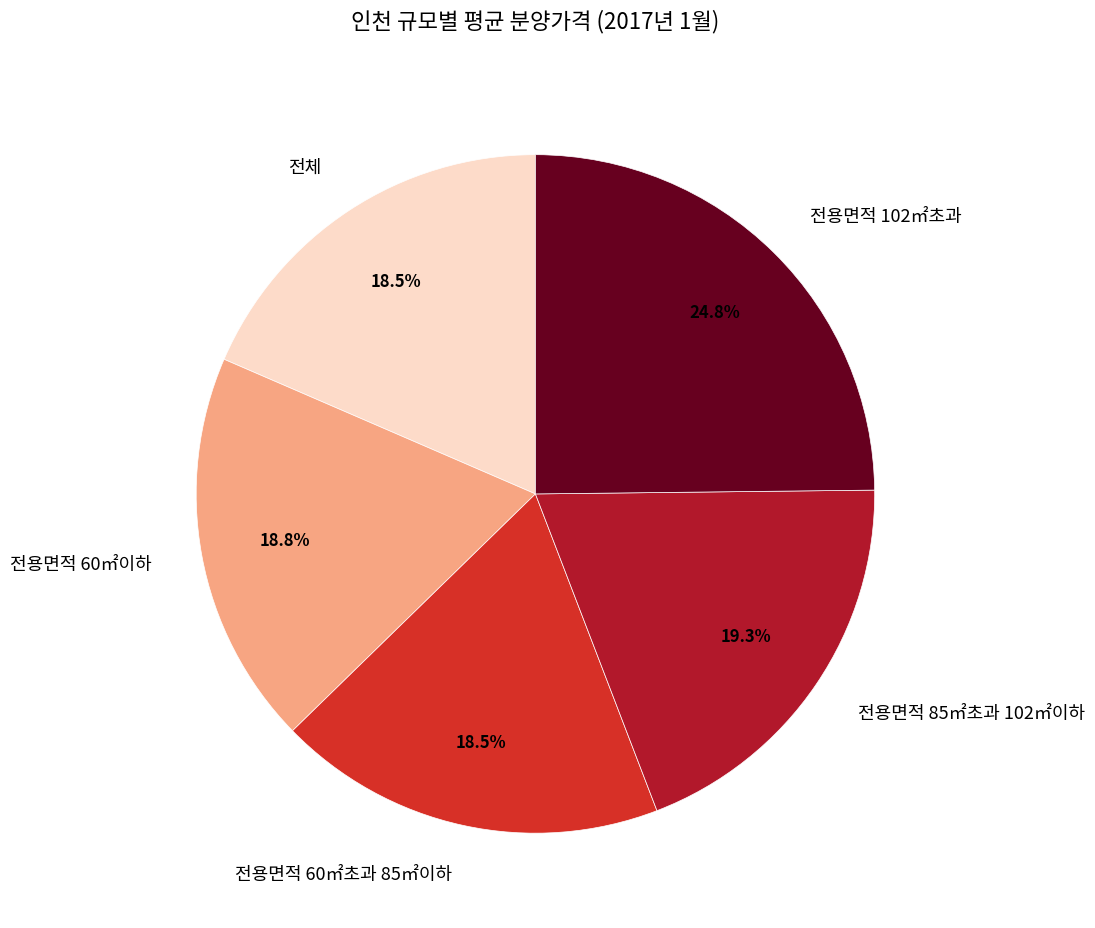

True or false: 전체 accounts for 32% of the total.

False